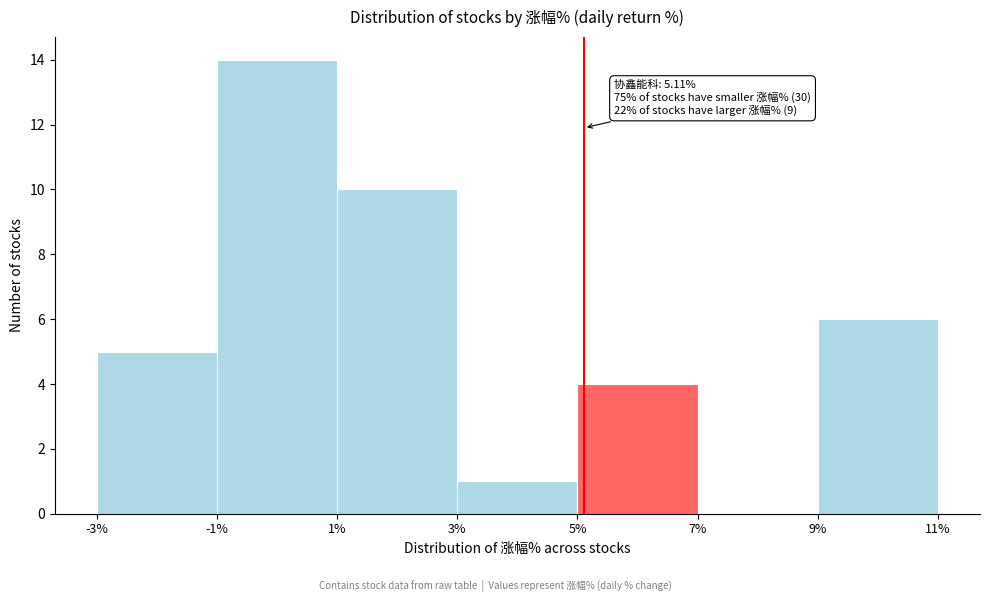

Which range on the x-axis has the tallest bar?

-1% to 1%